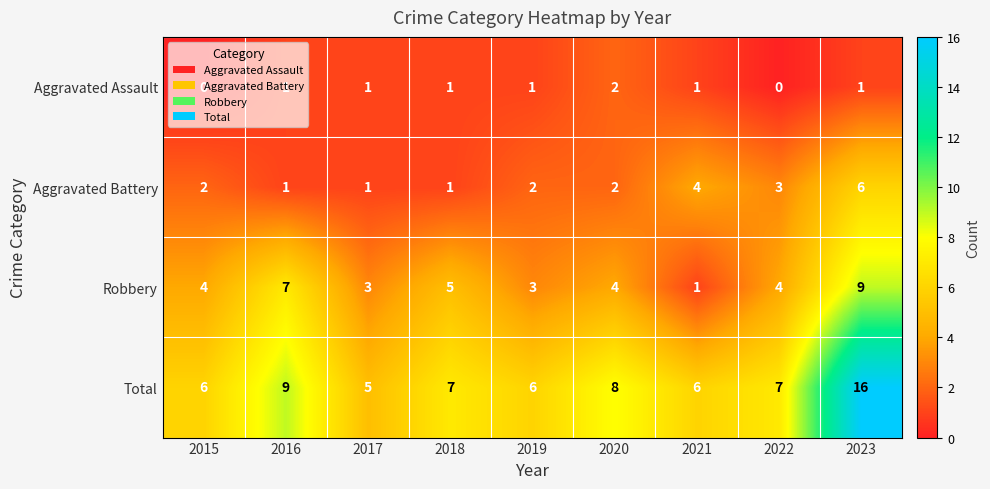

Is it true that Total equals 7 at 2018?

True